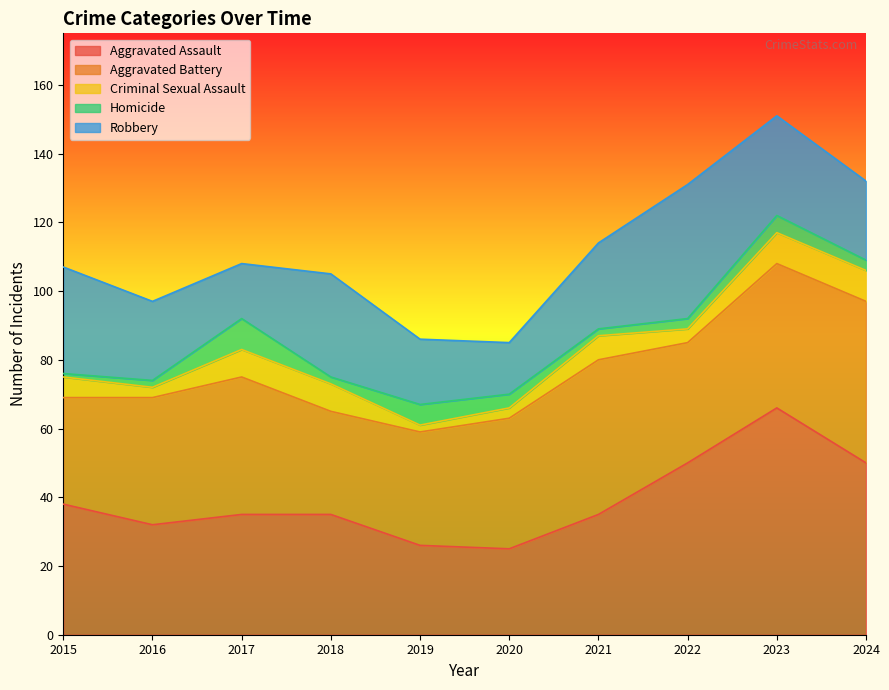

How many lines are shown in the chart?

5